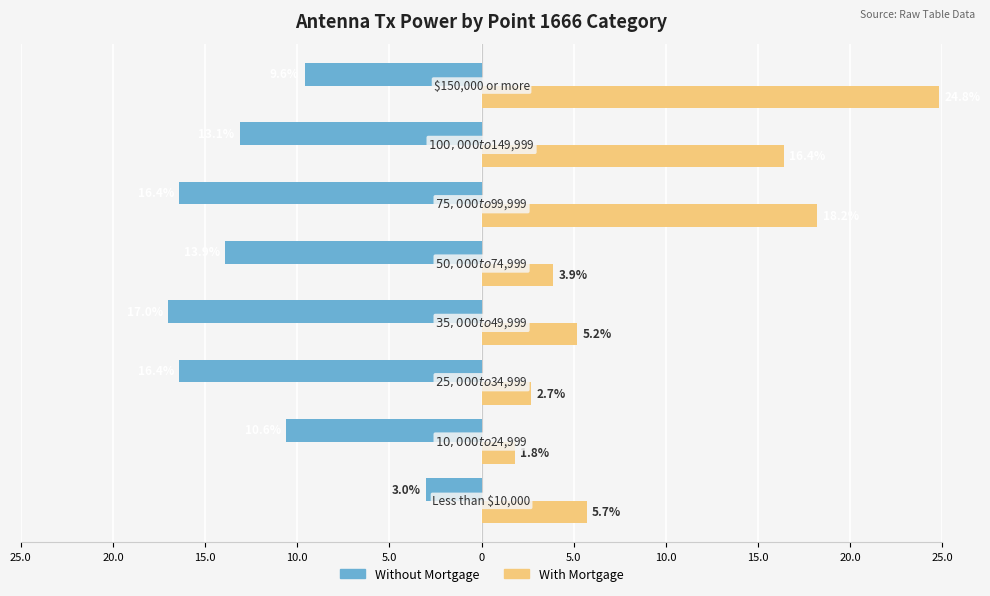

Which series has the widest spread of values?

With Mortgage